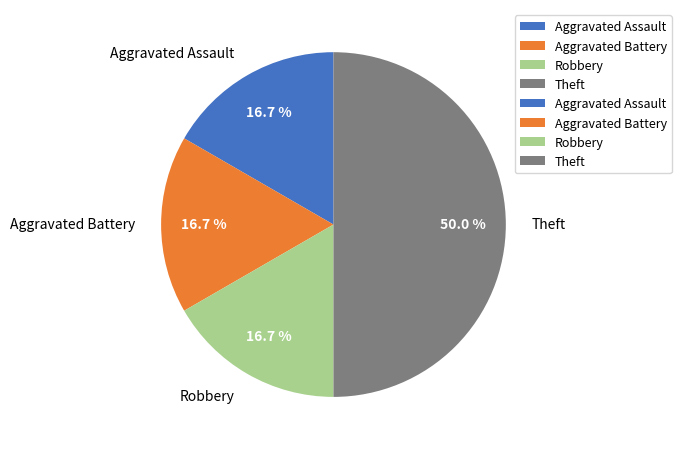

Is Robbery the majority of the pie?

No